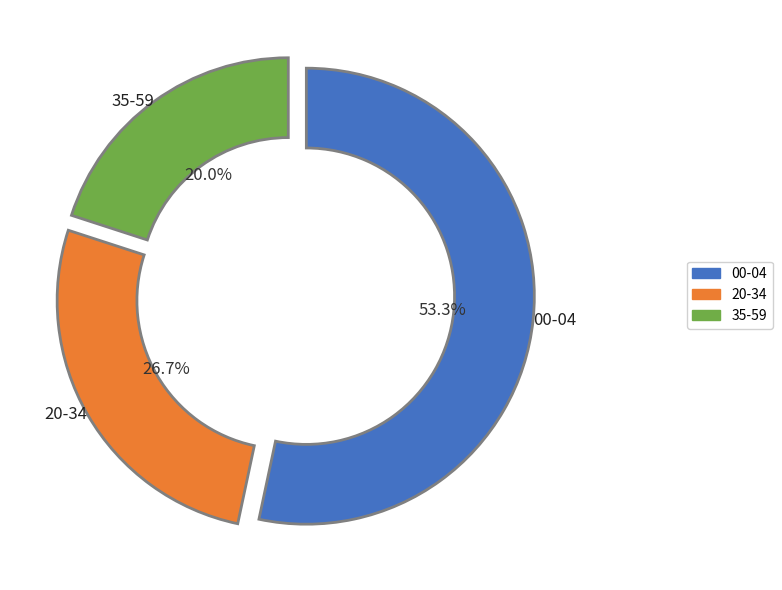

Is there a majority slice in this chart?

Yes